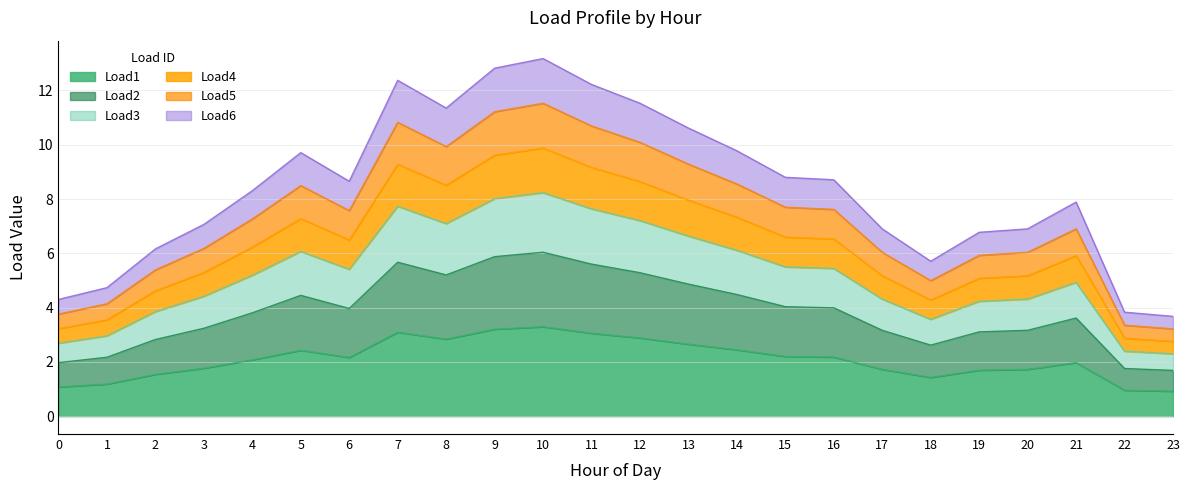

True or false: Load6 has a value of 14.6 at 14.

False